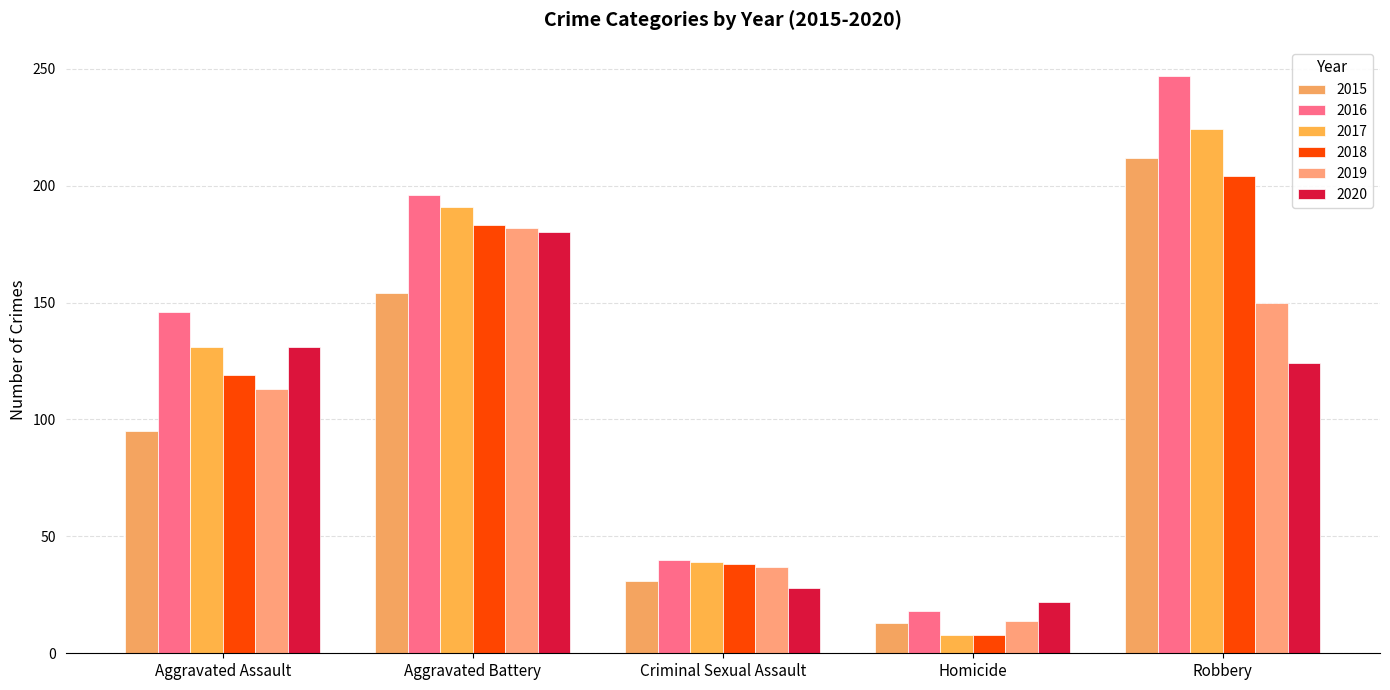

Is it true that 2015 equals 95 at Aggravated Assault?

True